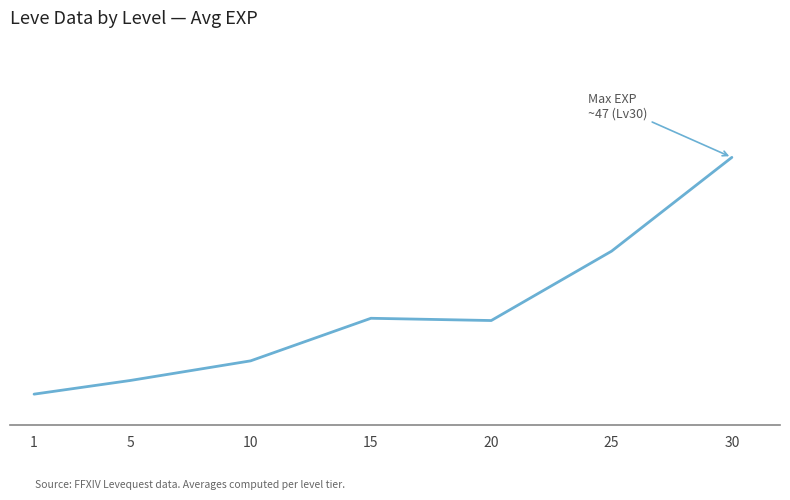

The chart shows a value of 1.0 at 1. True or false?

True